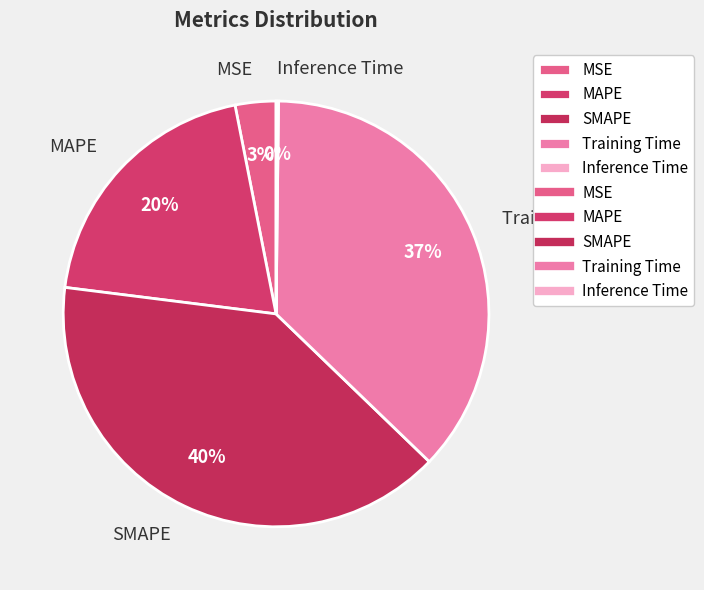

What is the ratio of the value at SMAPE to the value at Training Time?

1.1